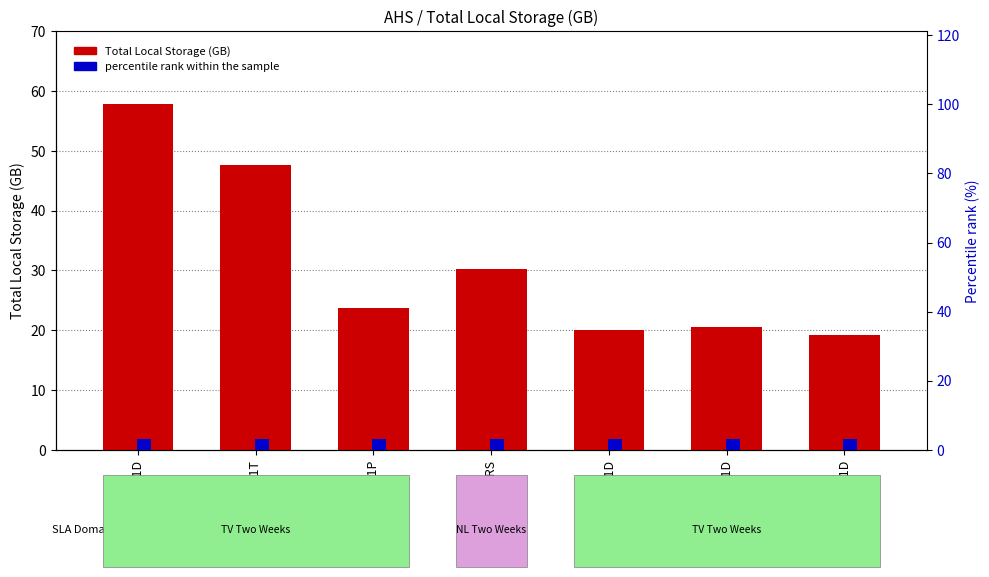

What is the sum of the percentile rank within the sample values at AHS-SQLR01D and AHS-SQLA01D?

6.0